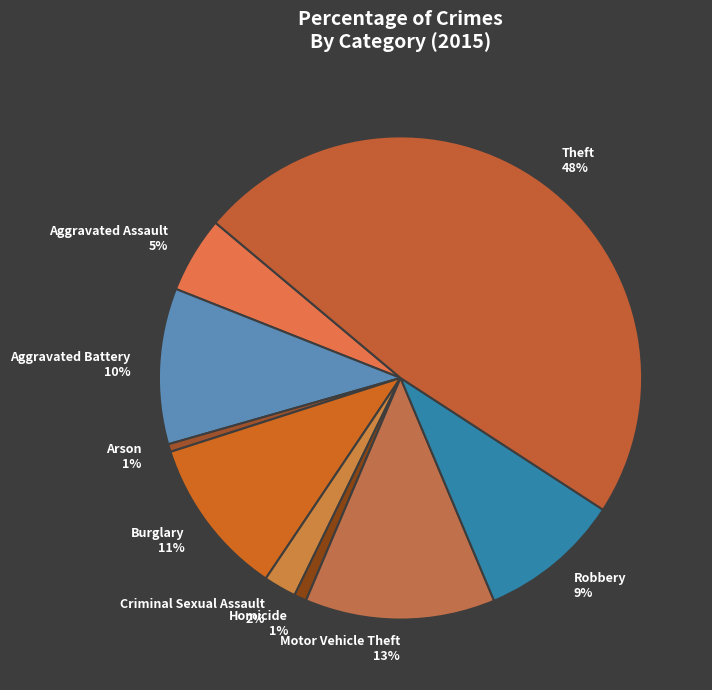

Which category has the biggest portion of the pie?

Theft